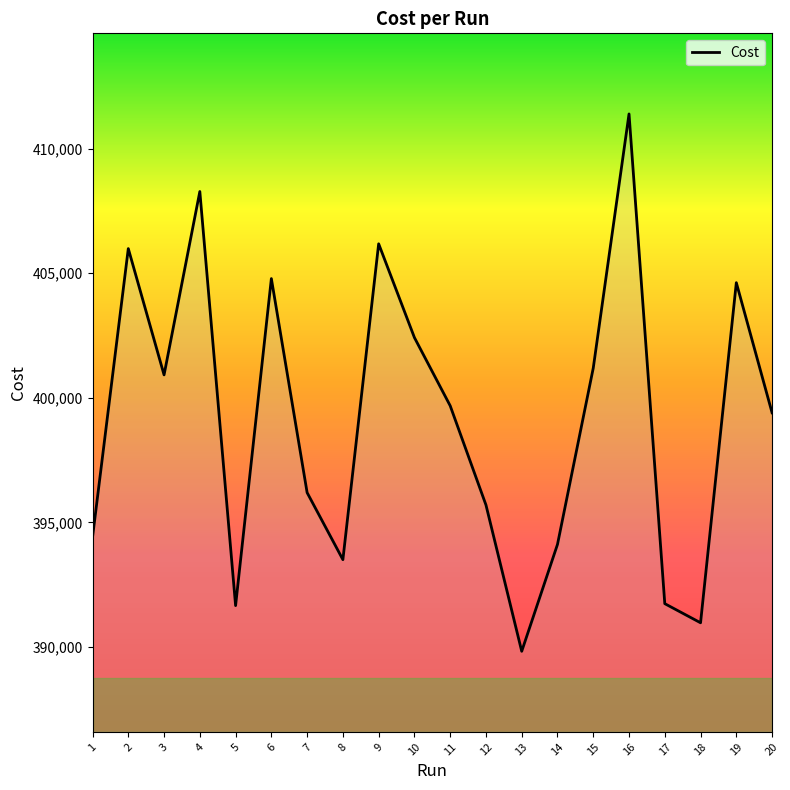

Between 20 and 6, which is larger?

6